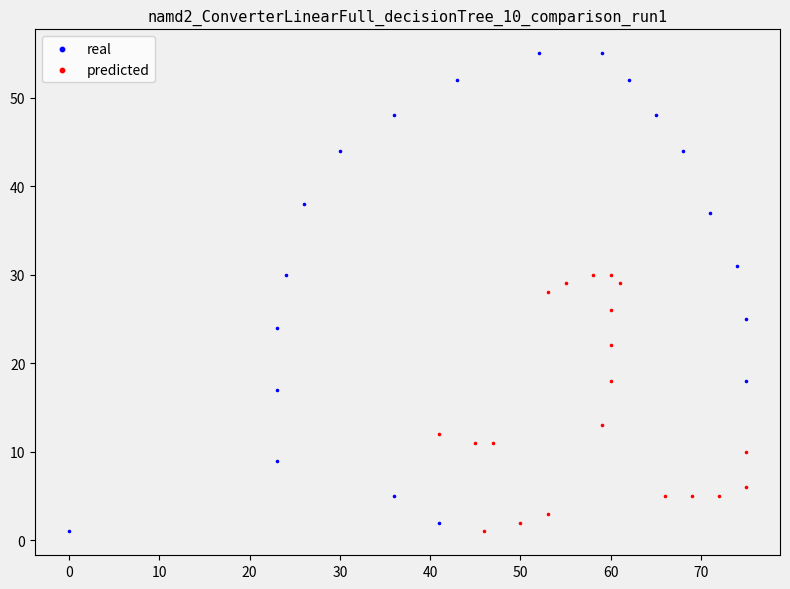

Which series has the largest Y range (max minus min)?

real